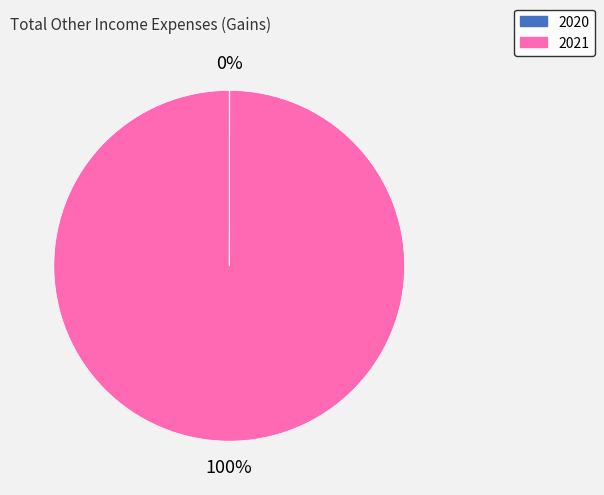

To the nearest percent, what is the average slice percentage?

50%